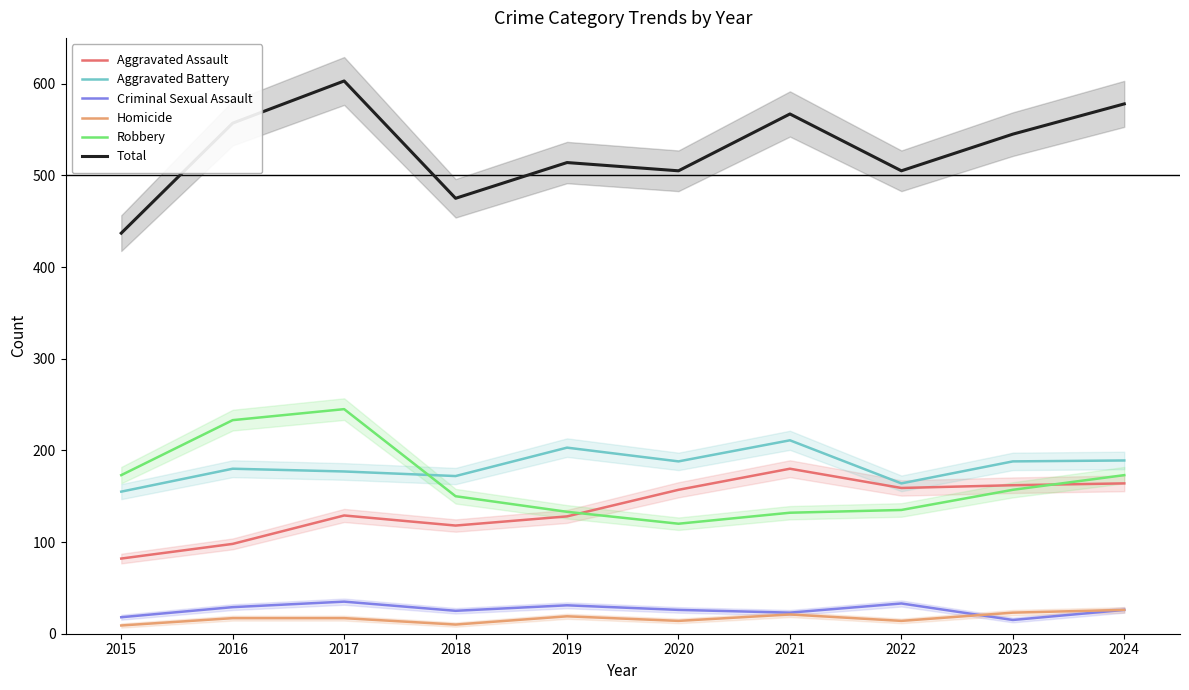

What is the greatest value displayed?

603